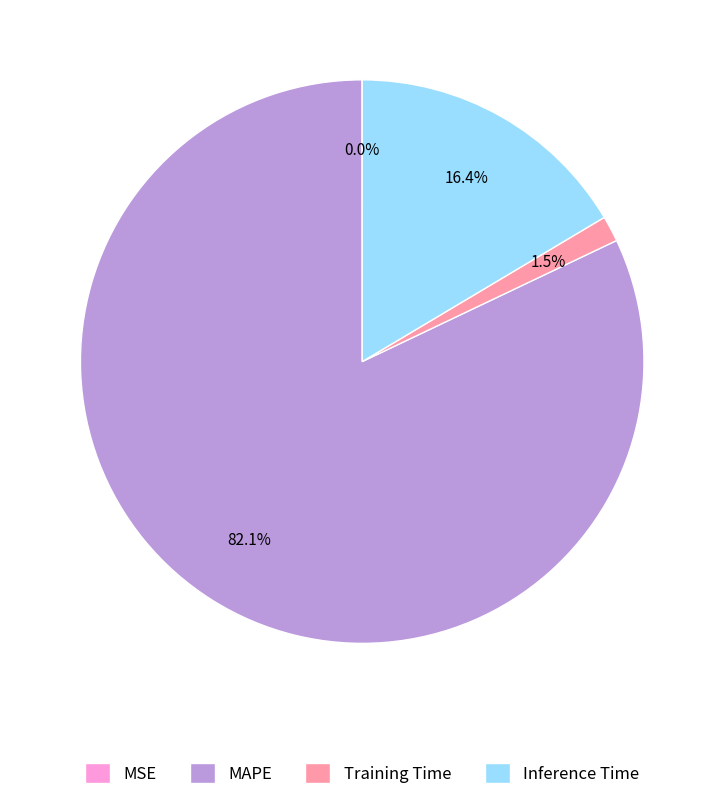

What percentage is NOT represented by Inference Time?

83.6%